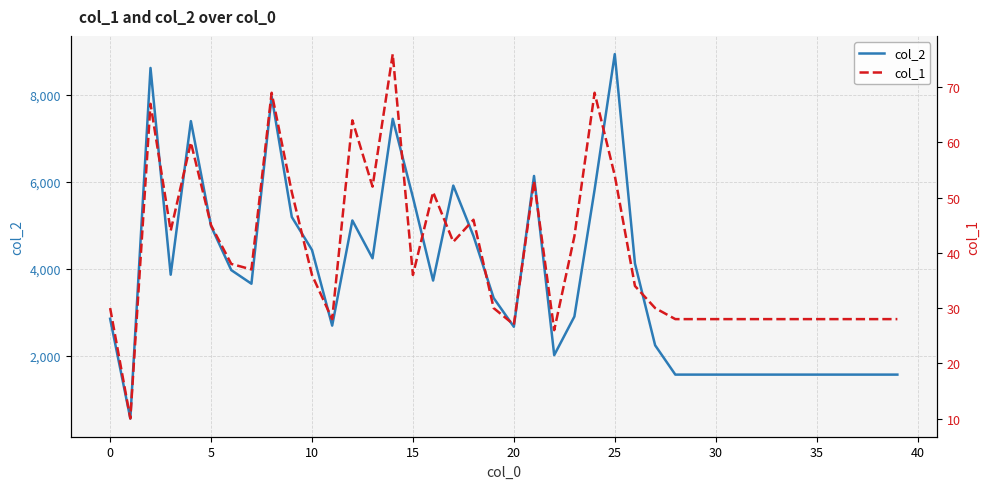

Read the col_2 value at 21, to the nearest 100.

6100